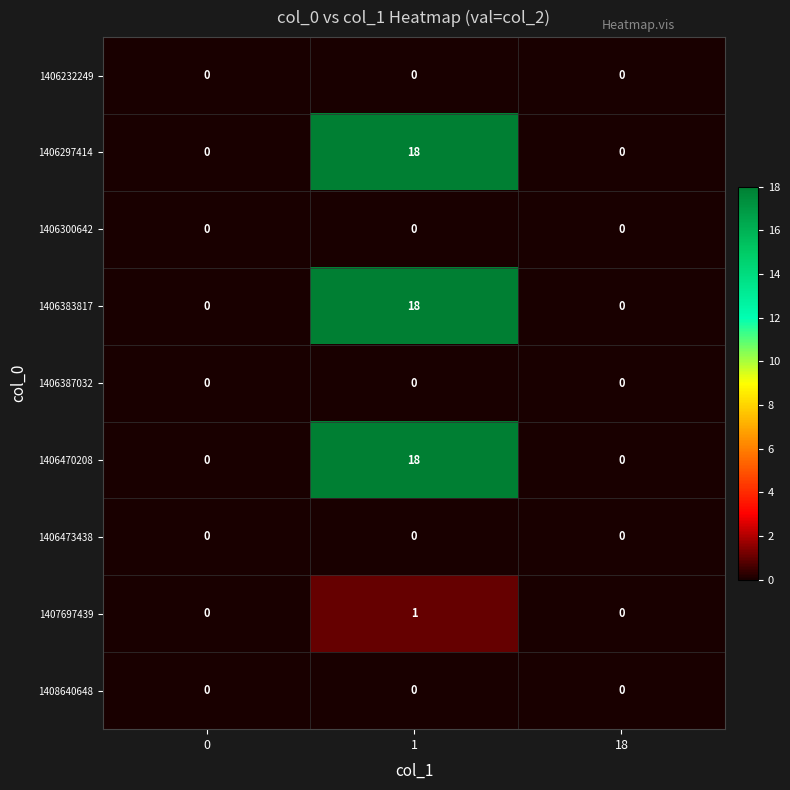

Reading right to left, what are all the values shown in this chart?

1406232249: 18=0	1=0	0=0
1406297414: 18=0	1=18	0=0
1406300642: 18=0	1=0	0=0
1406383817: 18=0	1=18	0=0
1406387032: 18=0	1=0	0=0
1406470208: 18=0	1=18	0=0
1406473438: 18=0	1=0	0=0
1407697439: 18=0	1=1	0=0
1408640648: 18=0	1=0	0=0